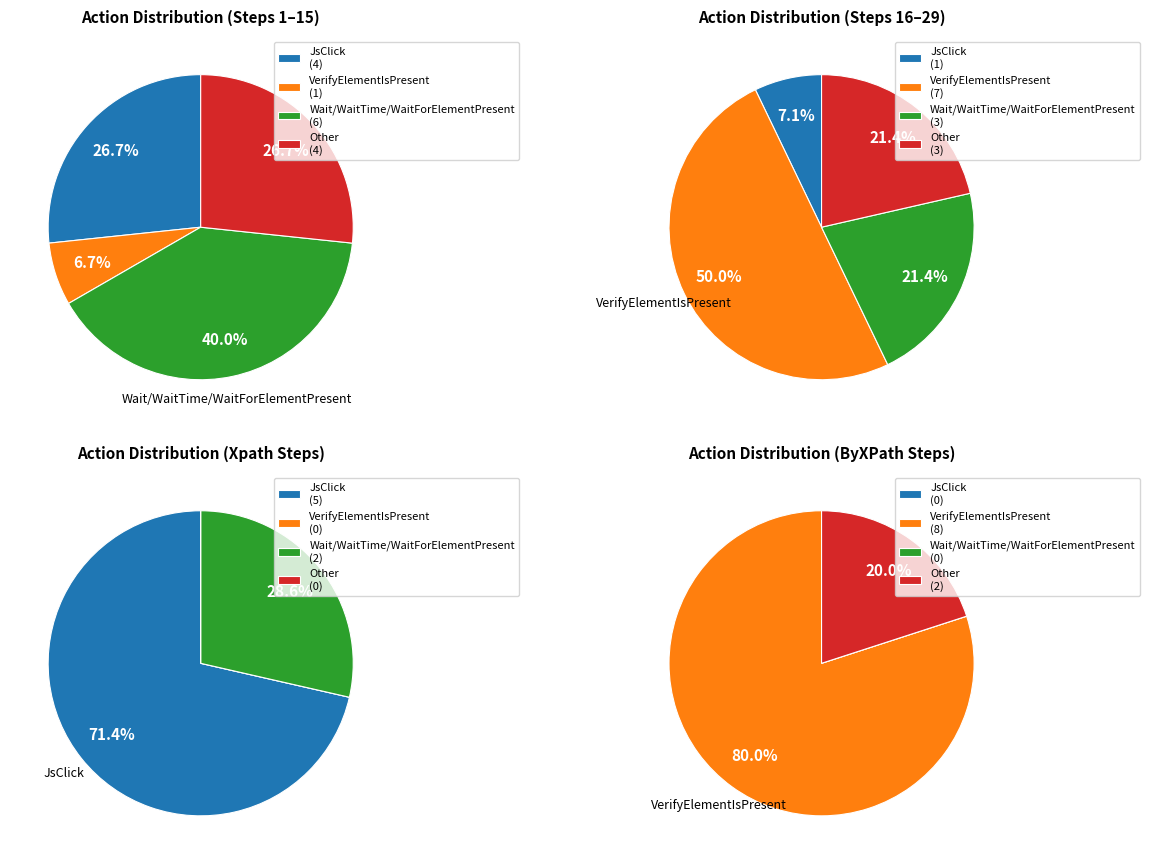

Is Other the majority of the pie?

No